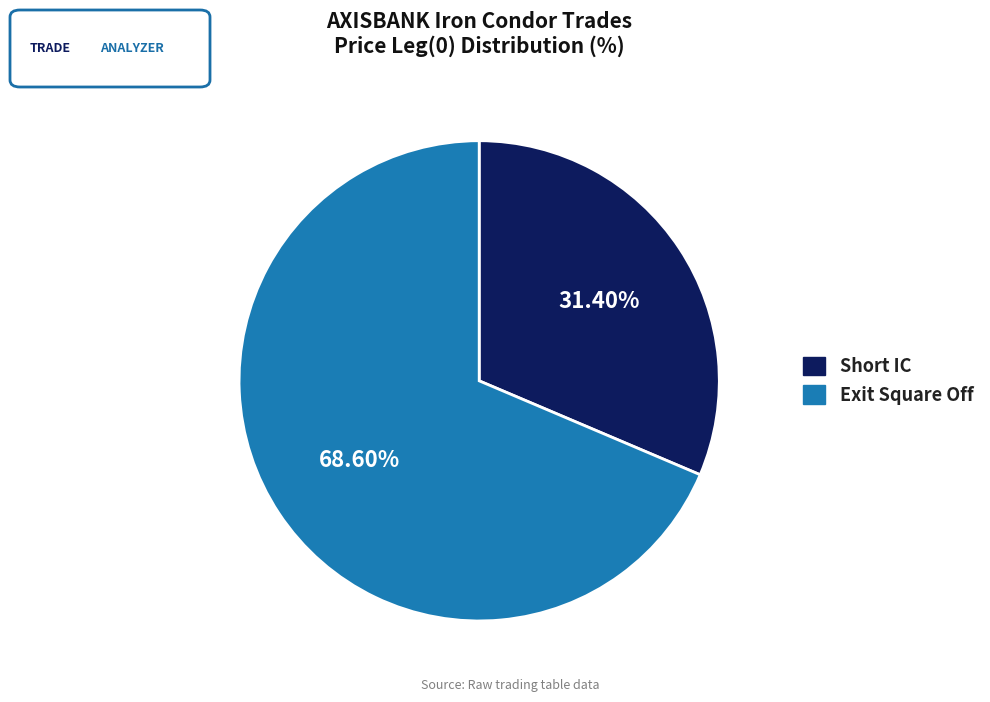

Between Exit Square Off and Short IC, which is larger?

Exit Square Off